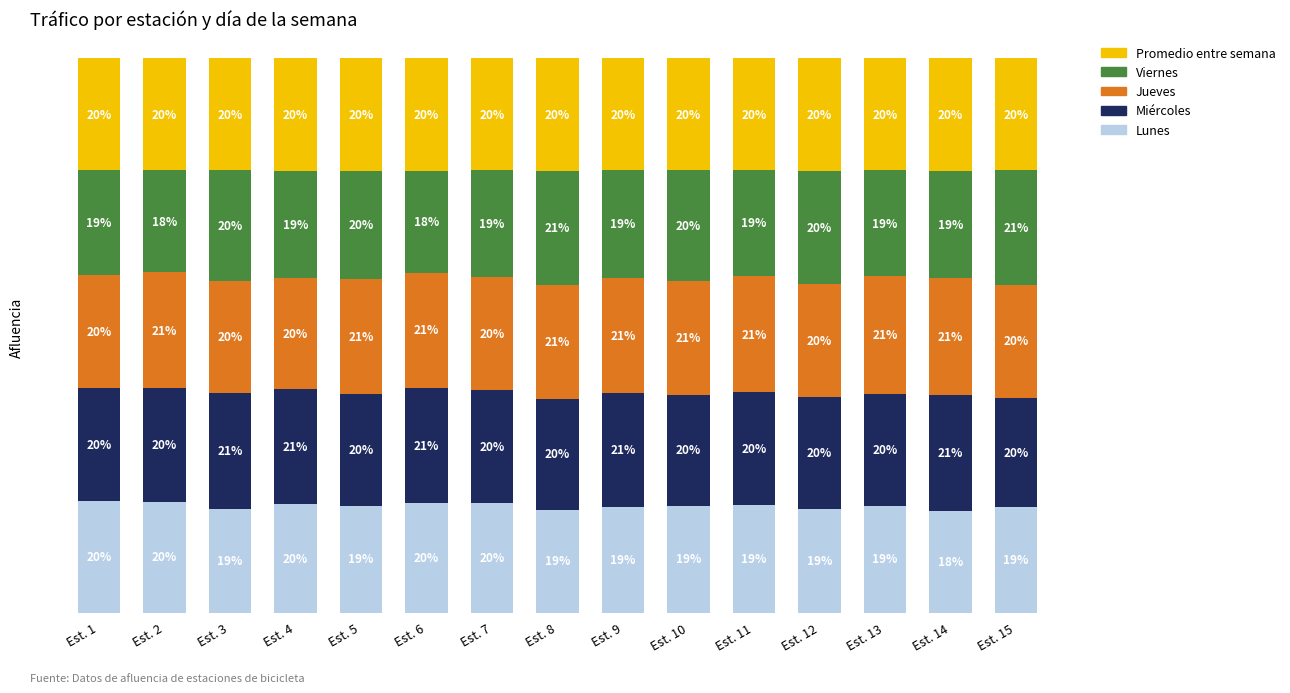

At which label does Lunes reach its minimum?

Est. 14